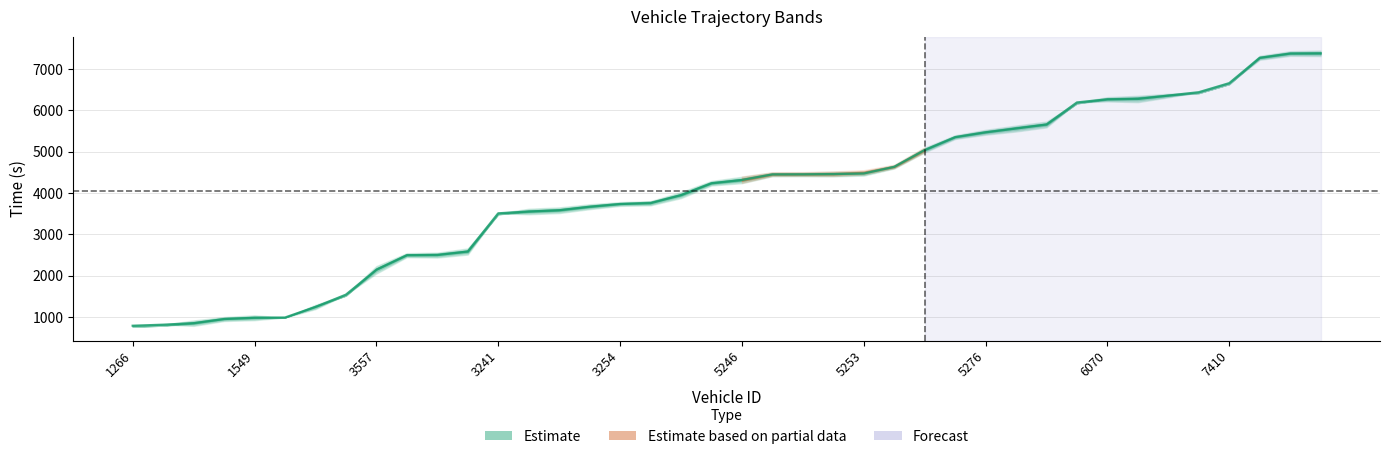

What position from the left is 27?

28